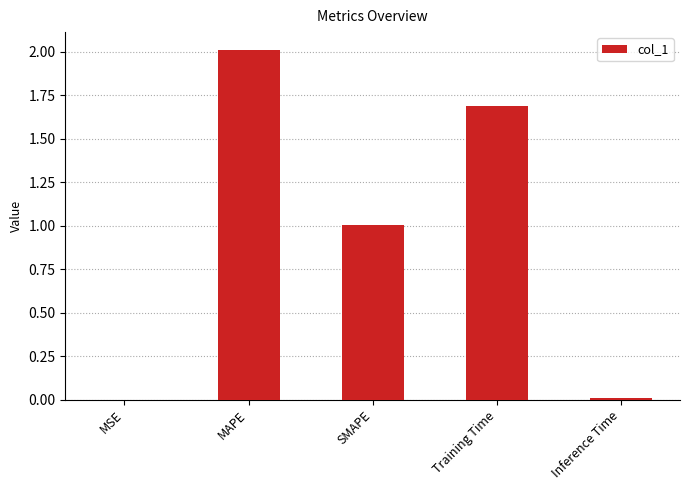

The value at Inference Time is 0.0. True or false?

True